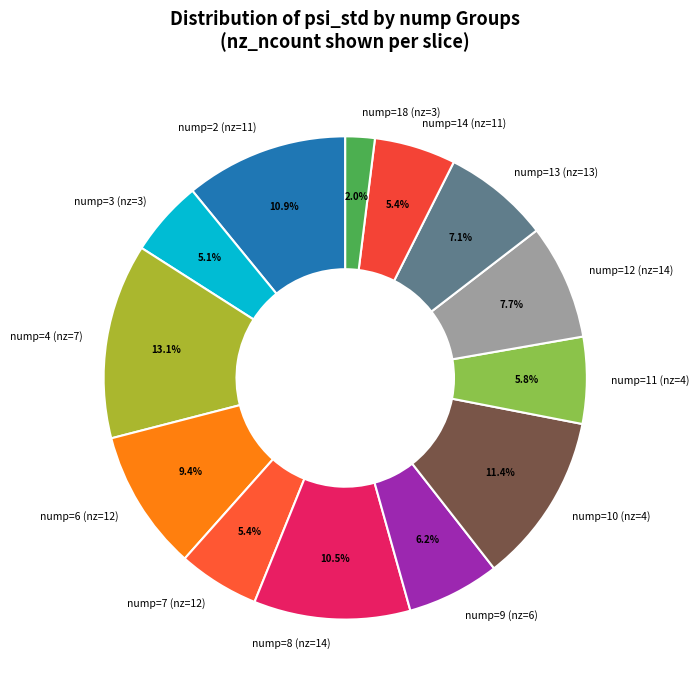

Which category has the smallest portion of the pie?

nump=18 (nz=3)